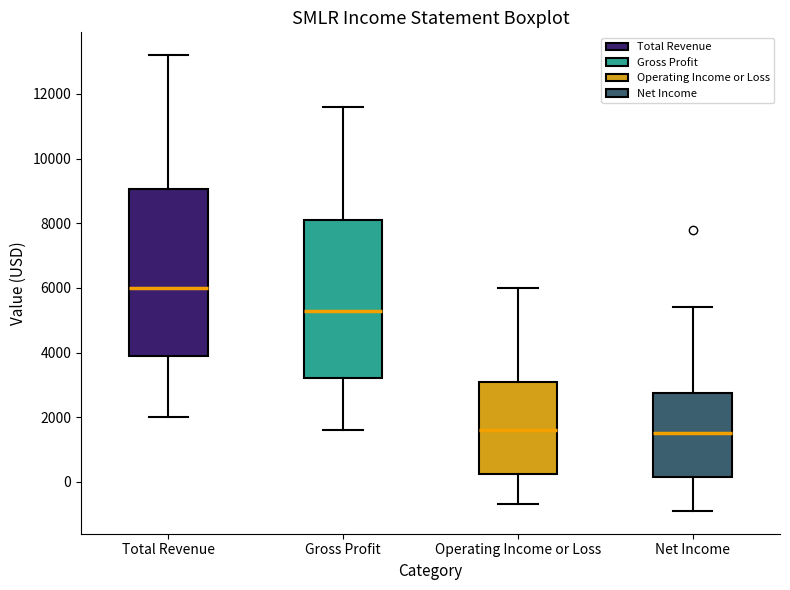

Reading left to right, read every box against the y-axis: the position of its median line, the range the box covers, and the ends of its whiskers. The values are not printed on the chart, so give them approximately, as read against the axis.

Total Revenue: median 6000, box 4000 to 9000, whiskers 2000 to 13200
Gross Profit: median 5400, box 3200 to 8200, whiskers 1600 to 11600
Operating Income or Loss: median 1600, box 200 to 3200, whiskers -600 to 6000
Net Income: median 1600, box 200 to 2800, whiskers -800 to 5400